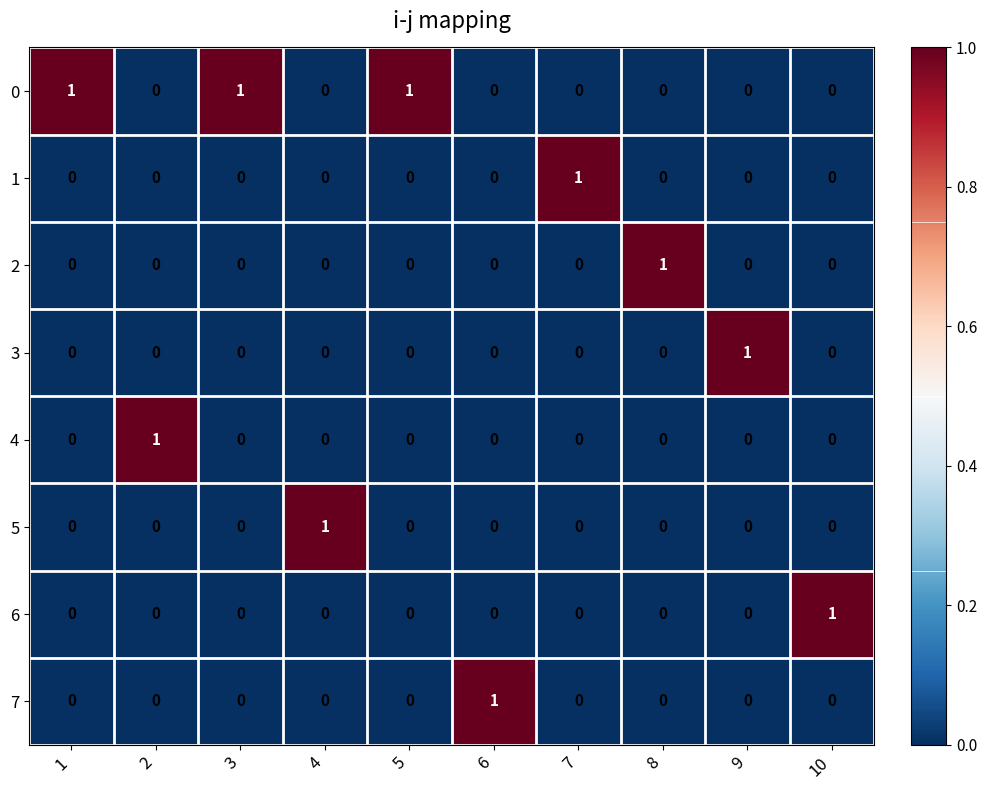

How many categories are shown in the chart?

10